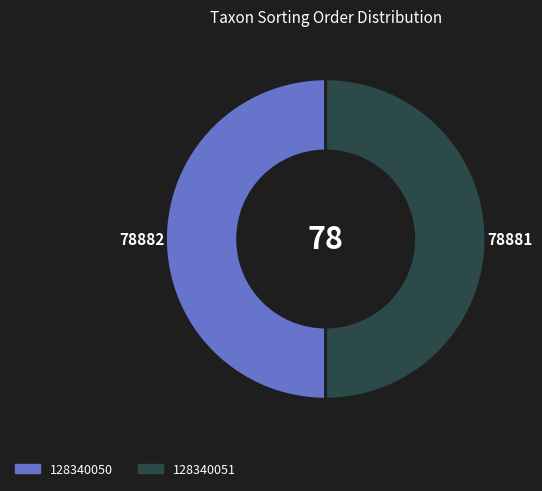

What is the ratio of the value at 128340051 to the value at 128340050?

1.0